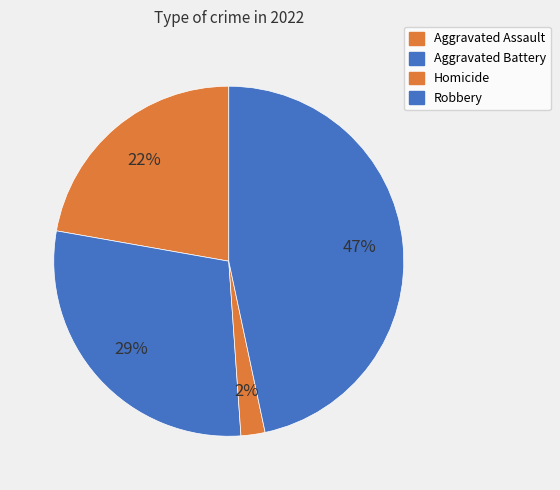

How many segments does this pie chart have?

4